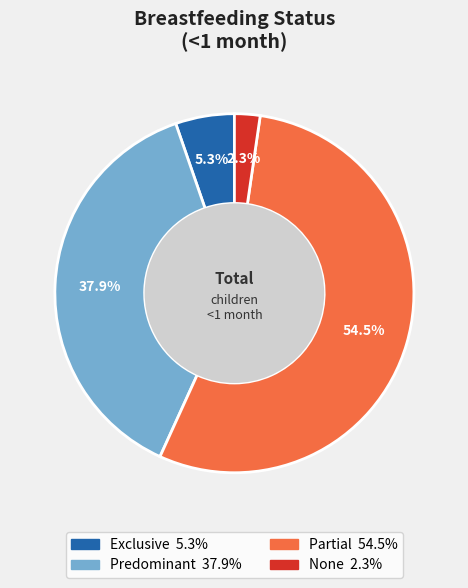

What percentage do Exclusive and None together represent?

7.6%